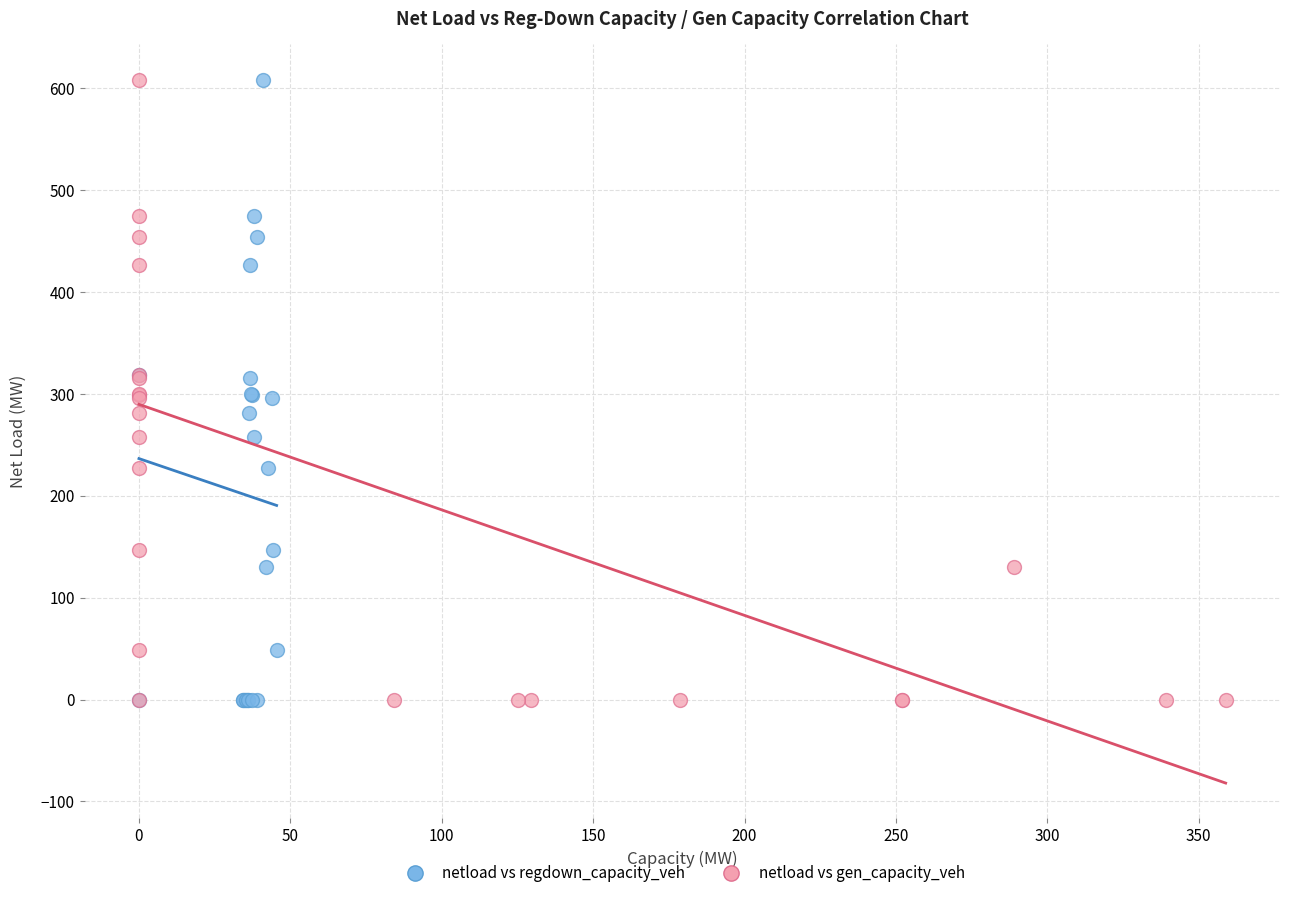

What are all the series names shown in the legend?

netload vs regdown_capacity_veh, netload vs gen_capacity_veh